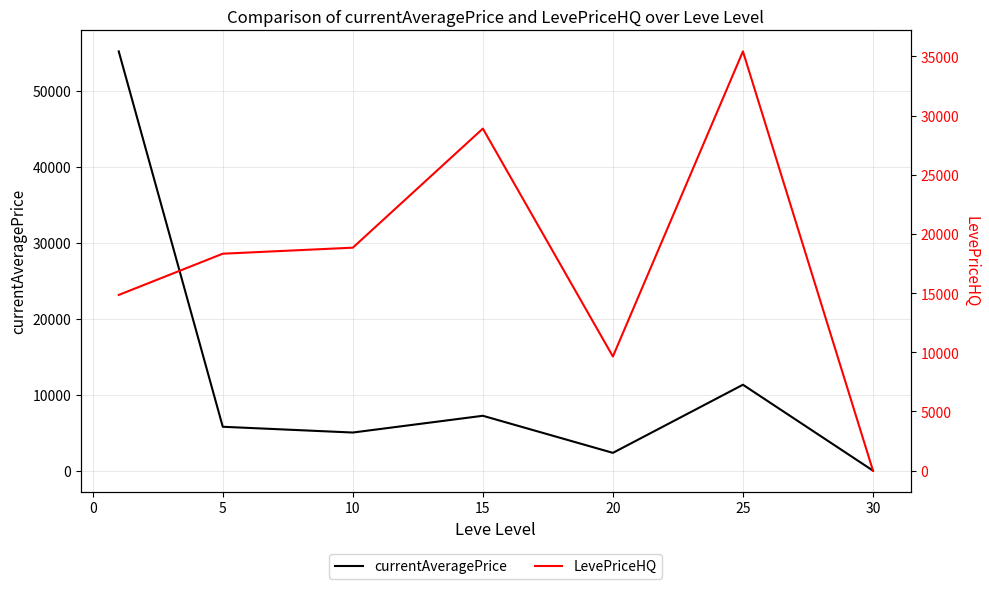

What is the highest value of the currentAveragePrice series?

55227.9